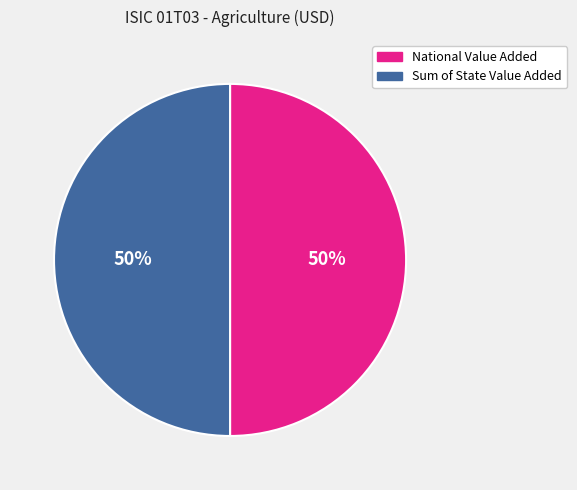

To the nearest percent, what is the average slice percentage?

50%